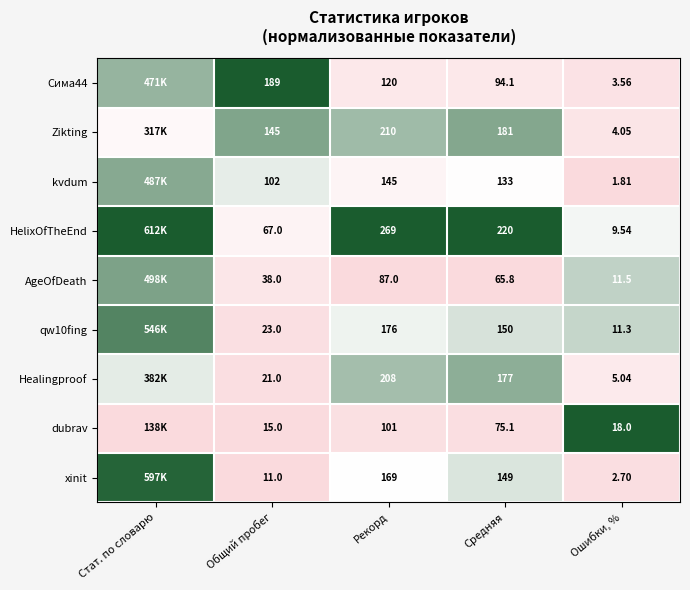

Is the value of AgeOfDeath at Ошибки, % greater than the value of HelixOfTheEnd at Рекорд?

No